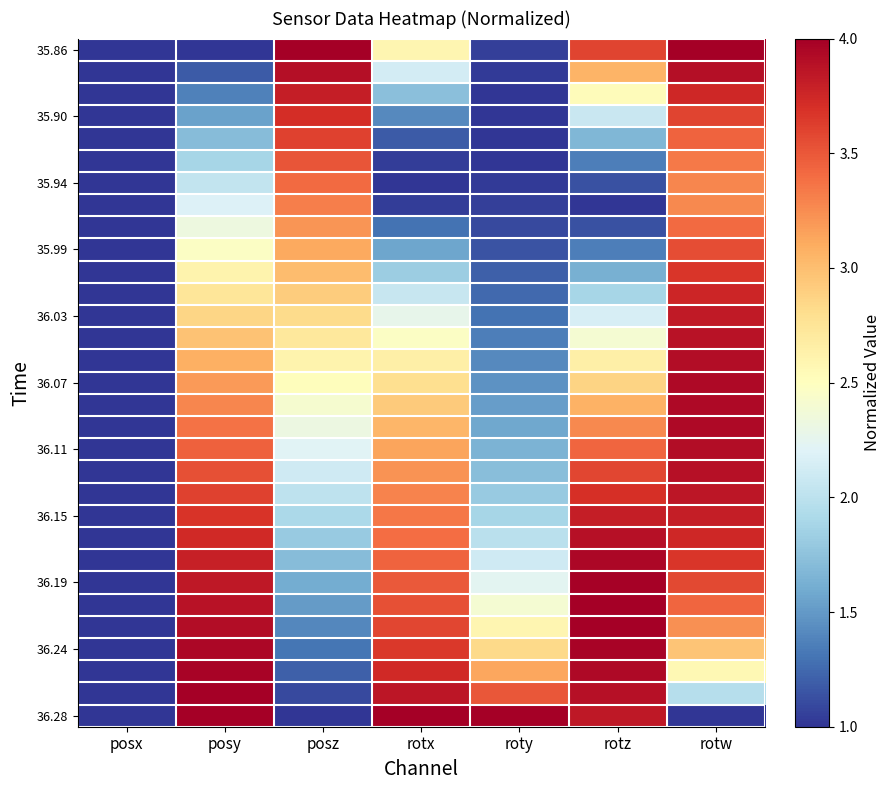

Which has a higher value, posy or rotx?

rotx